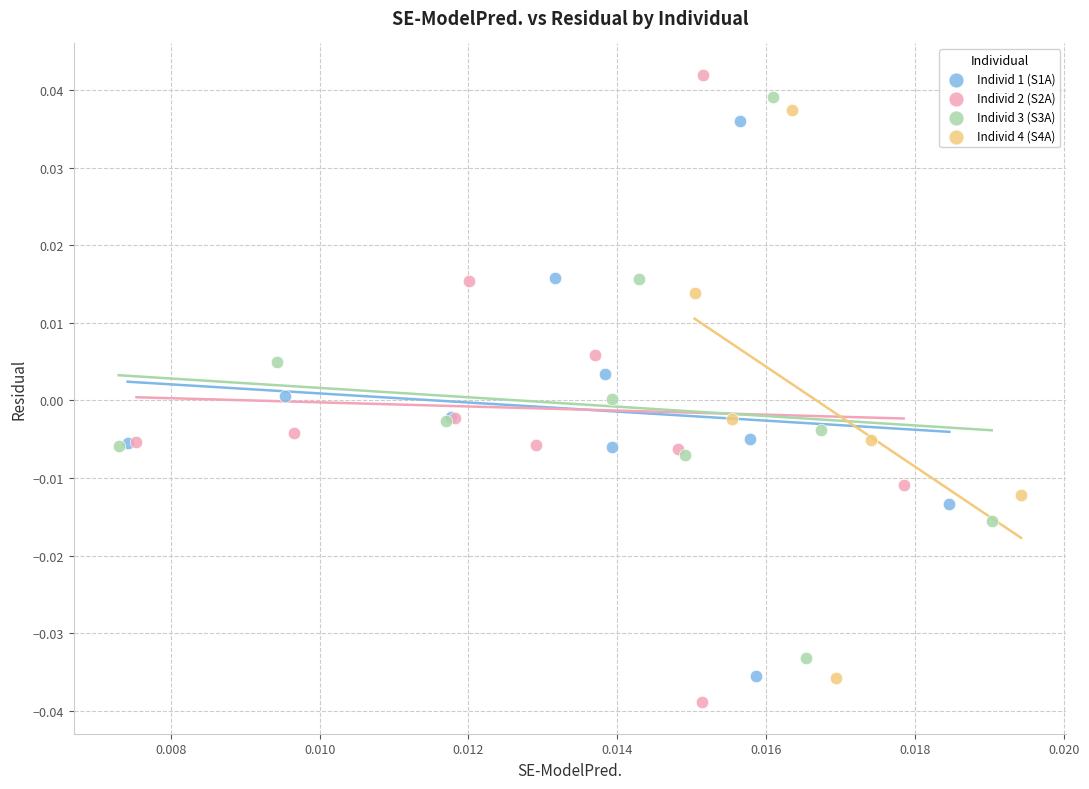

Which series has the widest spread of Y values?

Individ 2 (S2A)